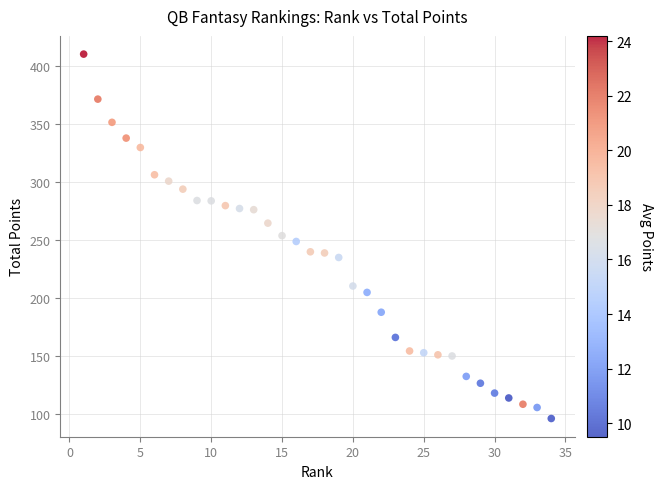

What is the range of X values (max minus min)?

33.0